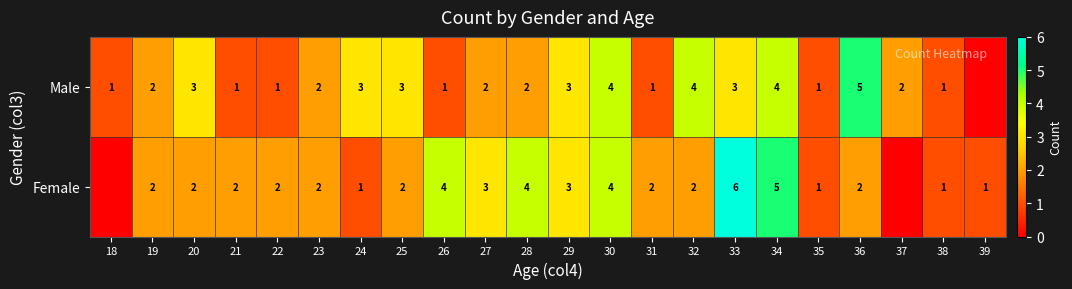

The Male series shows 2 at 23. True or false?

True